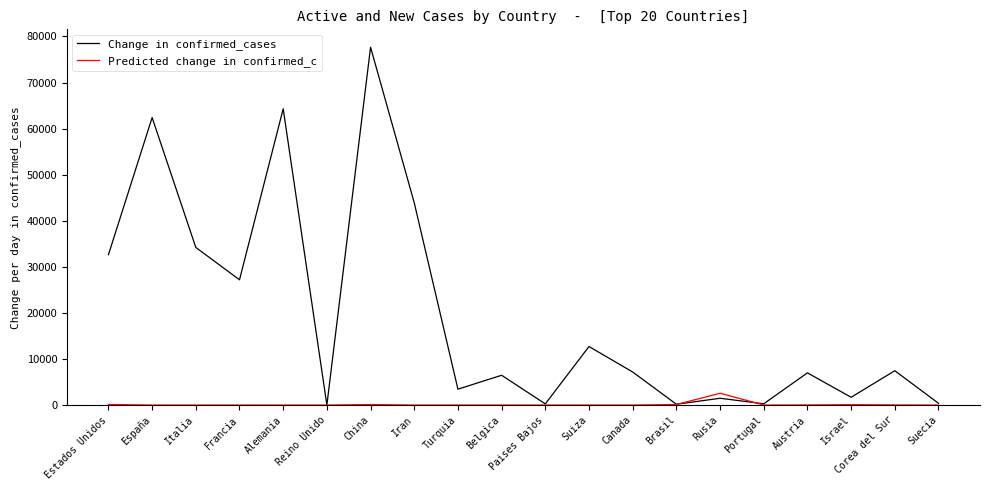

What is the highest value of the Change in confirmed_cases series?

77663